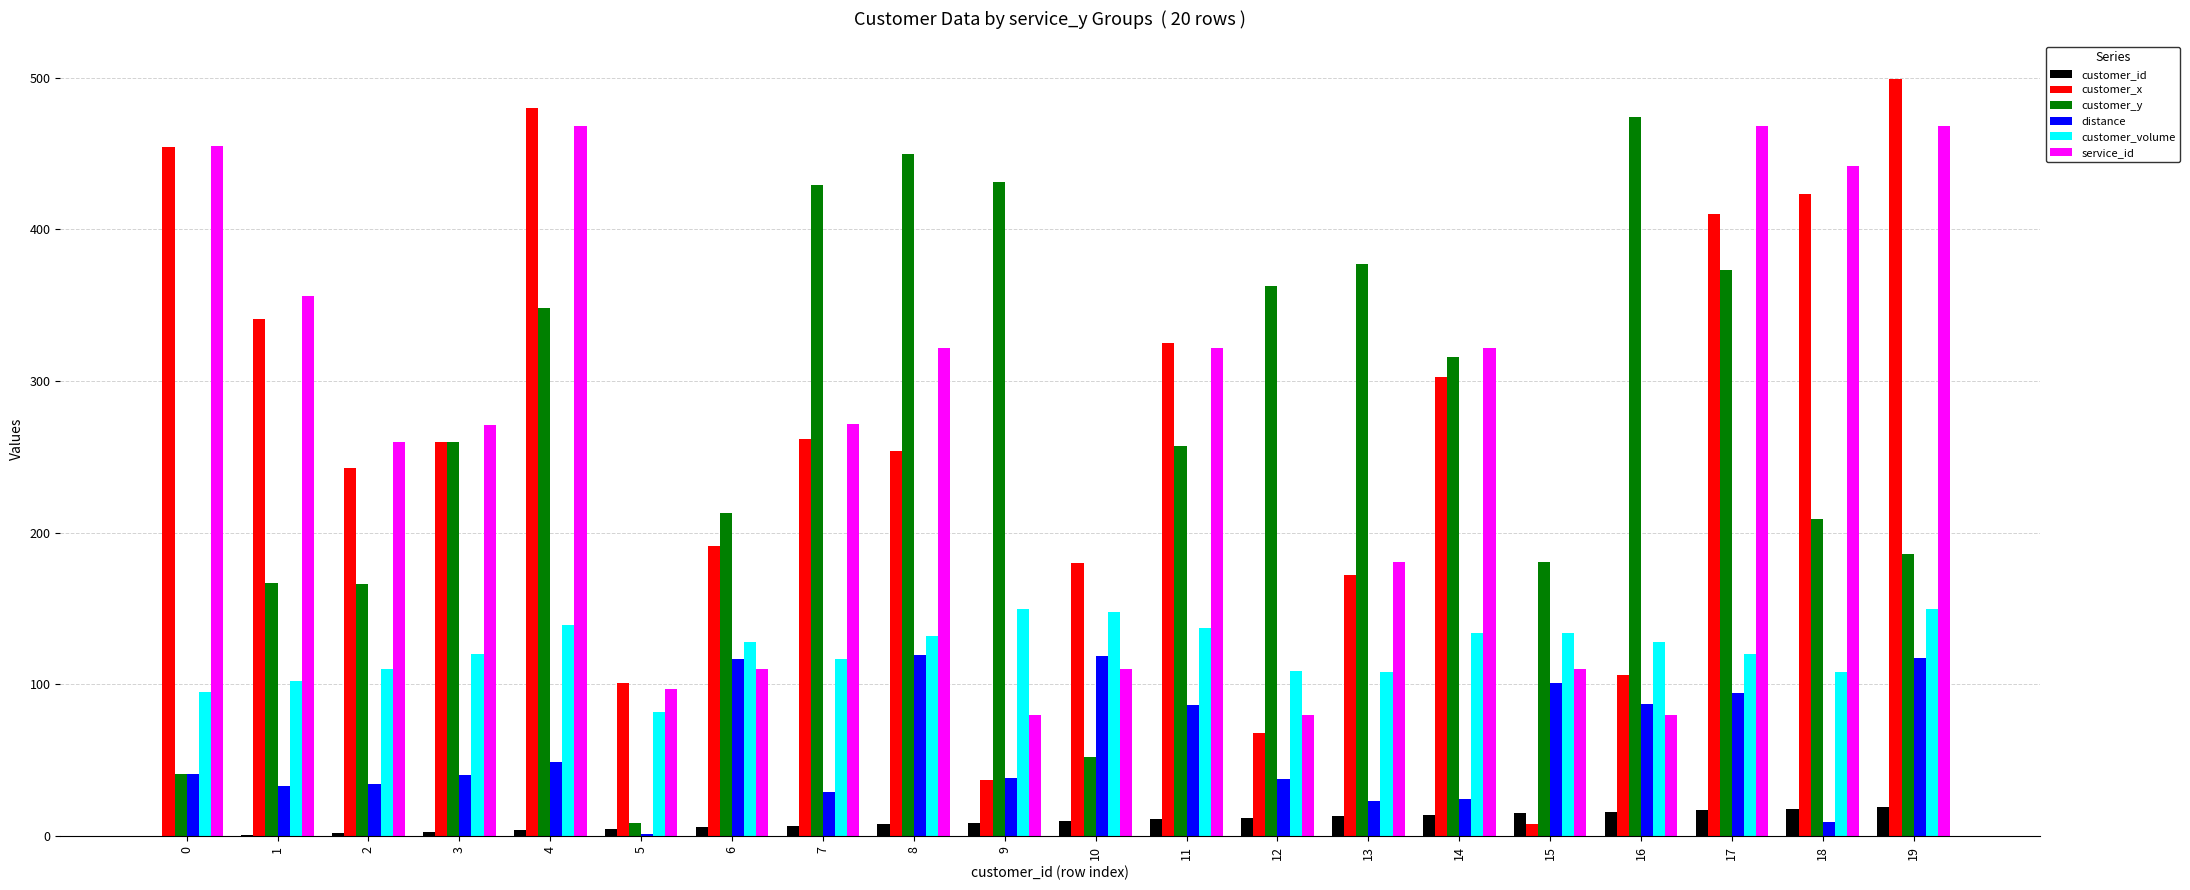

What is the sum of all customer_x values?

5117.0